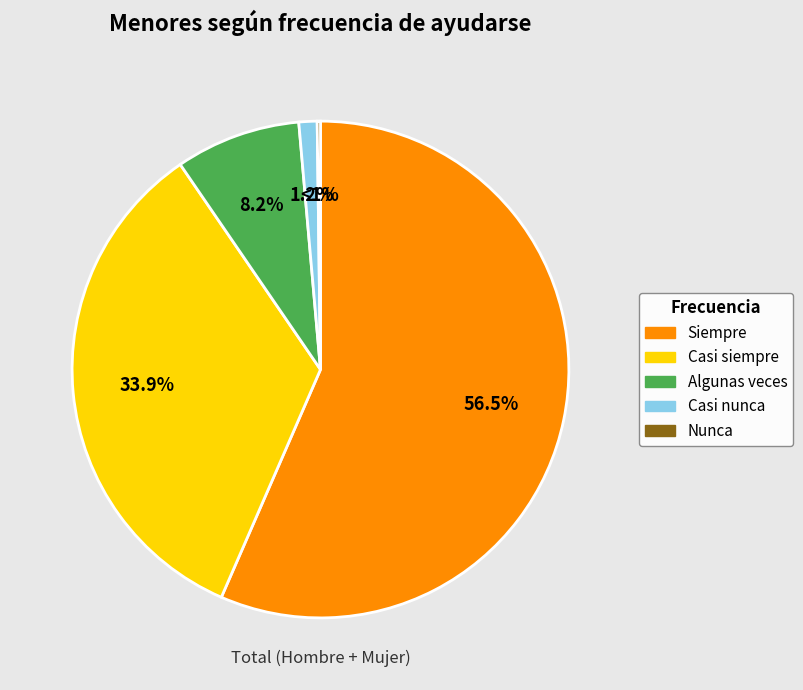

To the nearest percent, what portion does Casi nunca represent?

1%